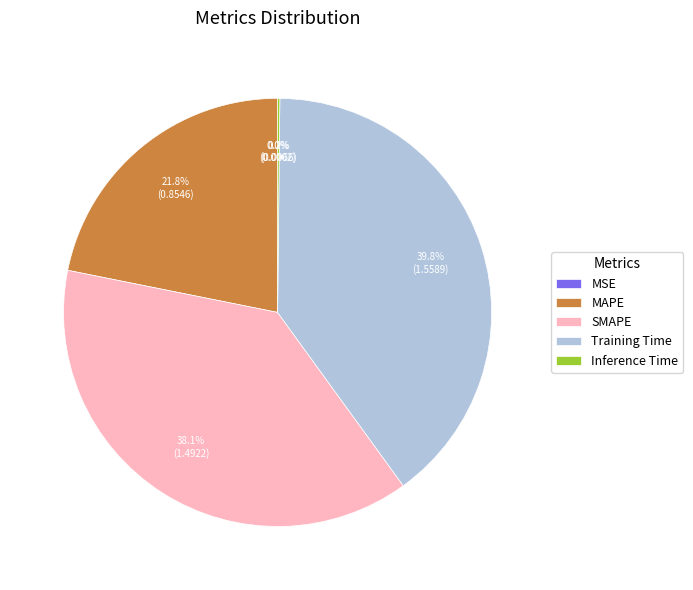

Which category has the biggest portion of the pie?

Training Time